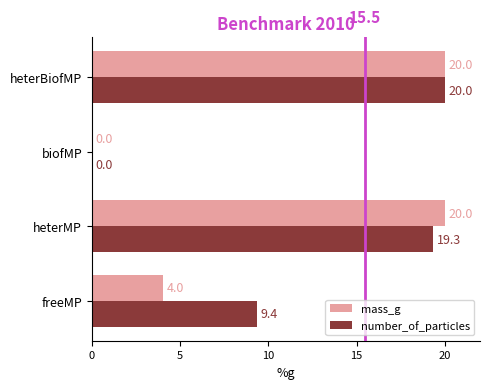

At which category is the sum across all series the highest?

heterBiofMP